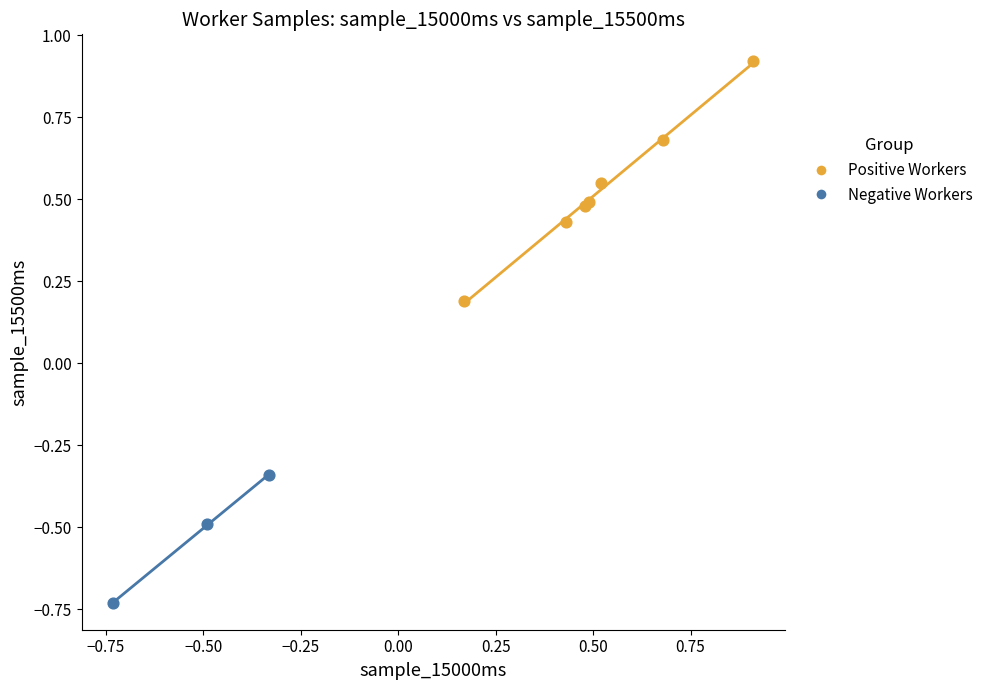

Which series contains the lowest Y value?

Negative Workers